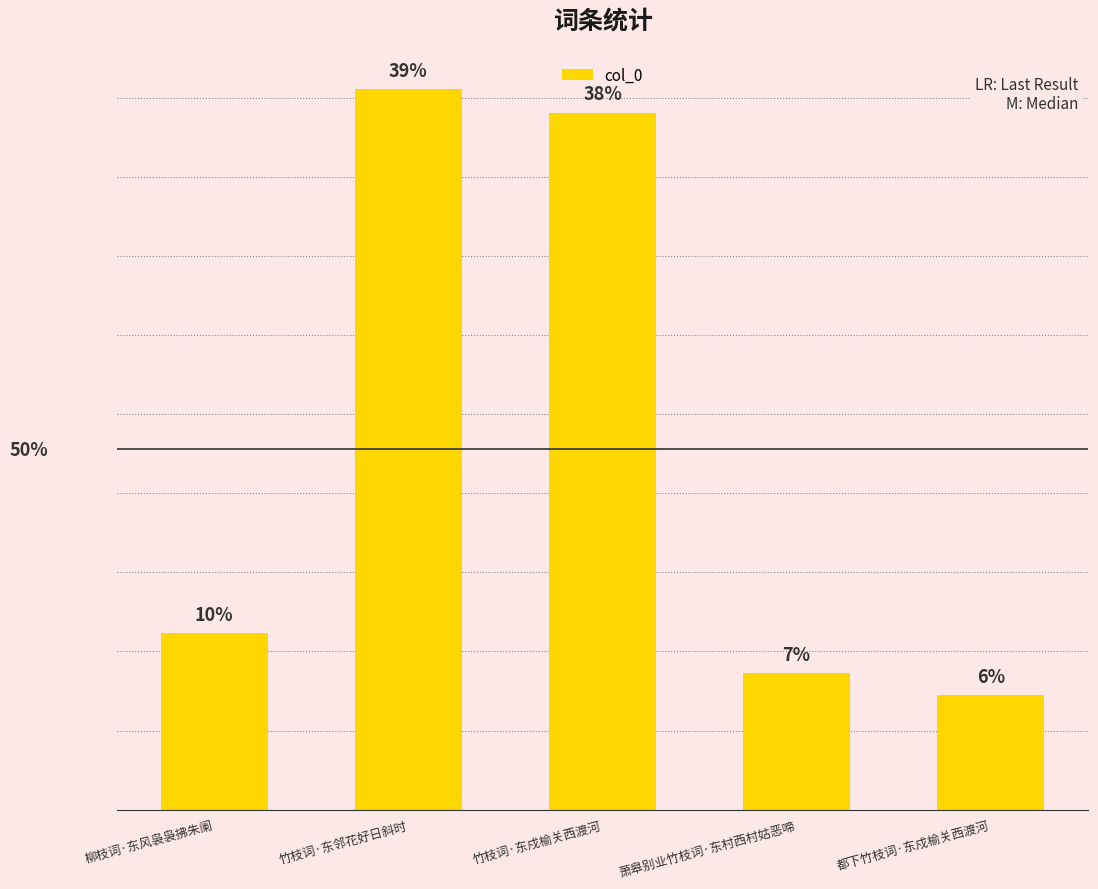

Reading left to right, what are all the values shown in this chart?

柳枝词·东风袅袅拂朱阑=67031	竹枝词·东邻花好日斜时=273240	竹枝词·东戍榆关西渡河=264273	萧皋别业竹枝词·东村西村姑恶啼=51820	都下竹枝词·东戍榆关西渡河=43433